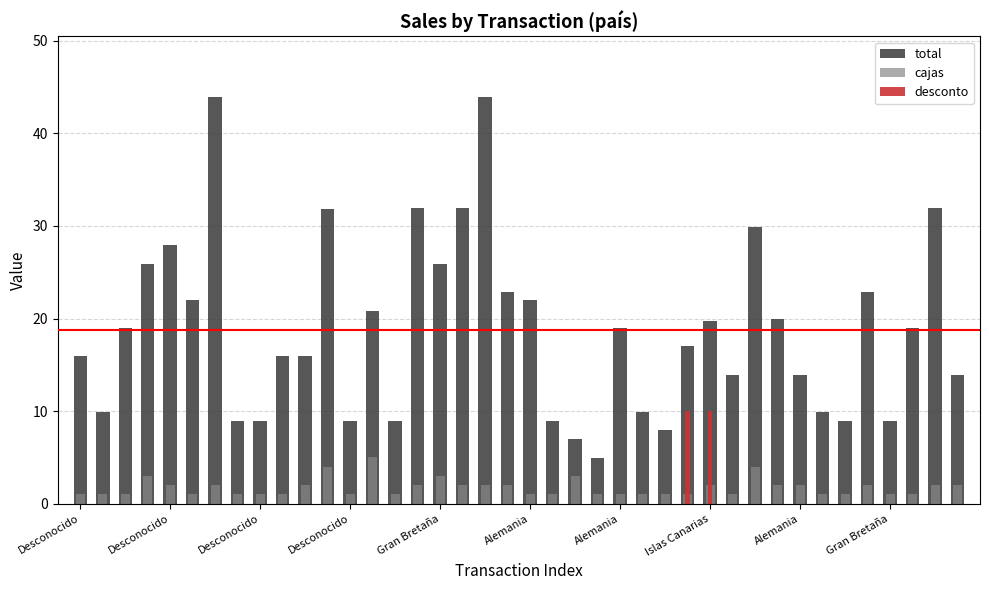

How many bars are there in each group?

3